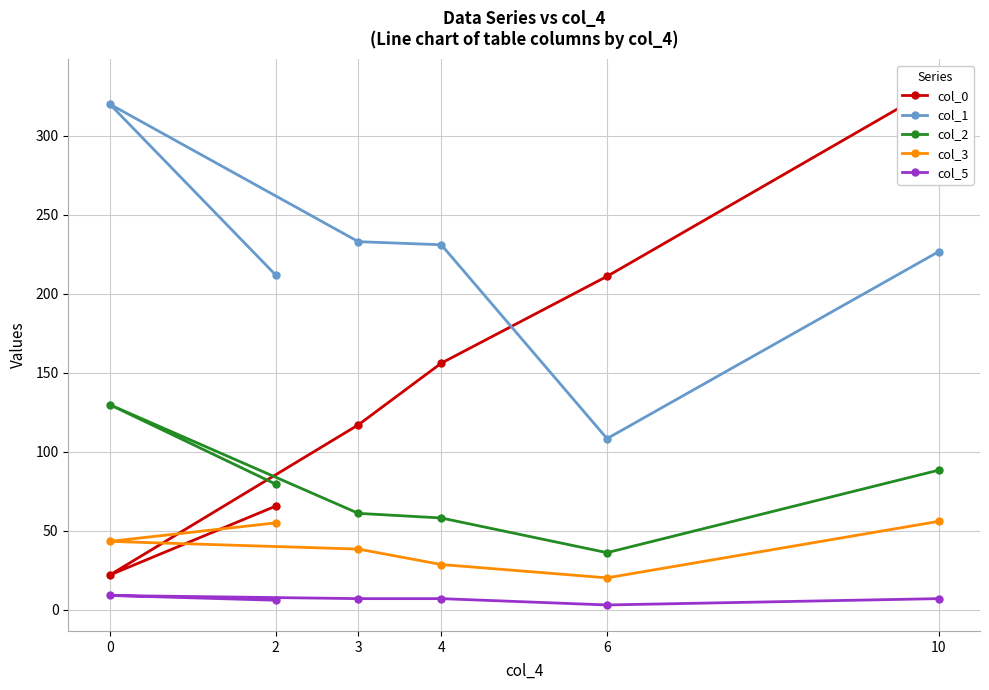

How many data points does each series have?

6